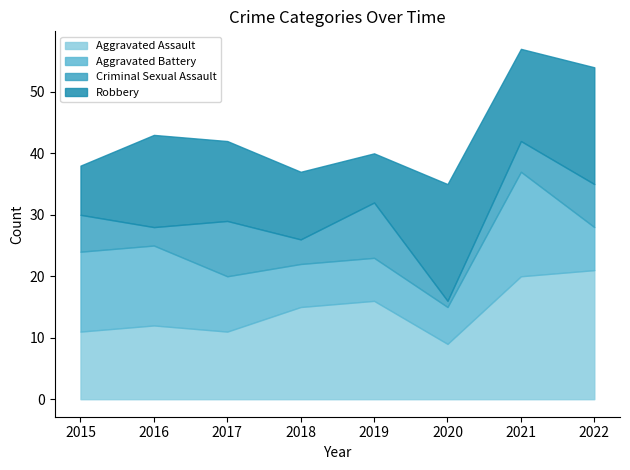

At which category does Aggravated Assault reach its first local valley?

2017